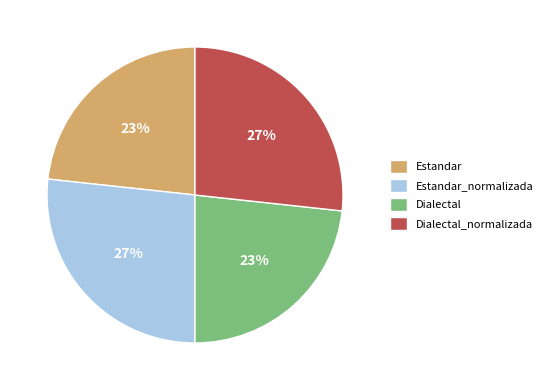

Is it true that Dialectal_normalizada is 27% of the pie?

True